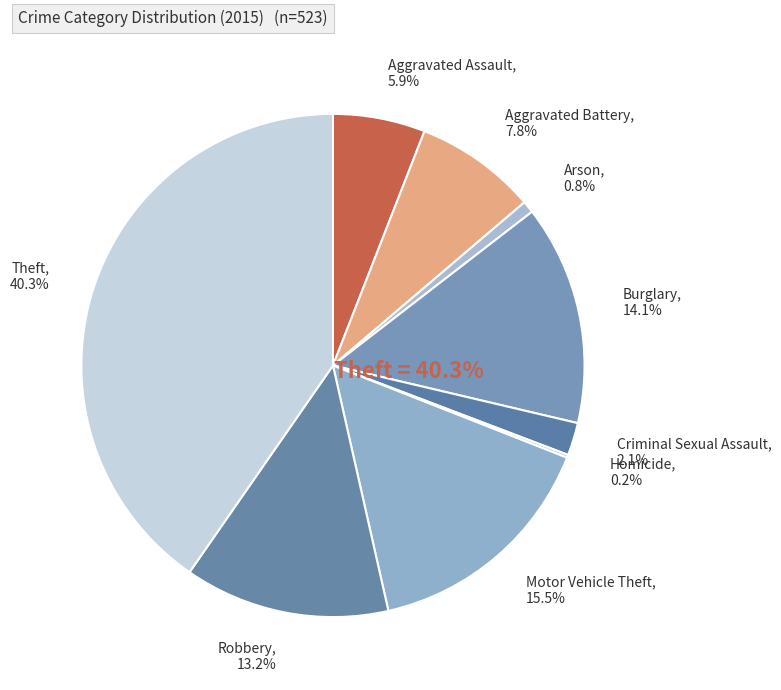

How much of the chart is everything except Criminal Sexual Assault?

97.9%